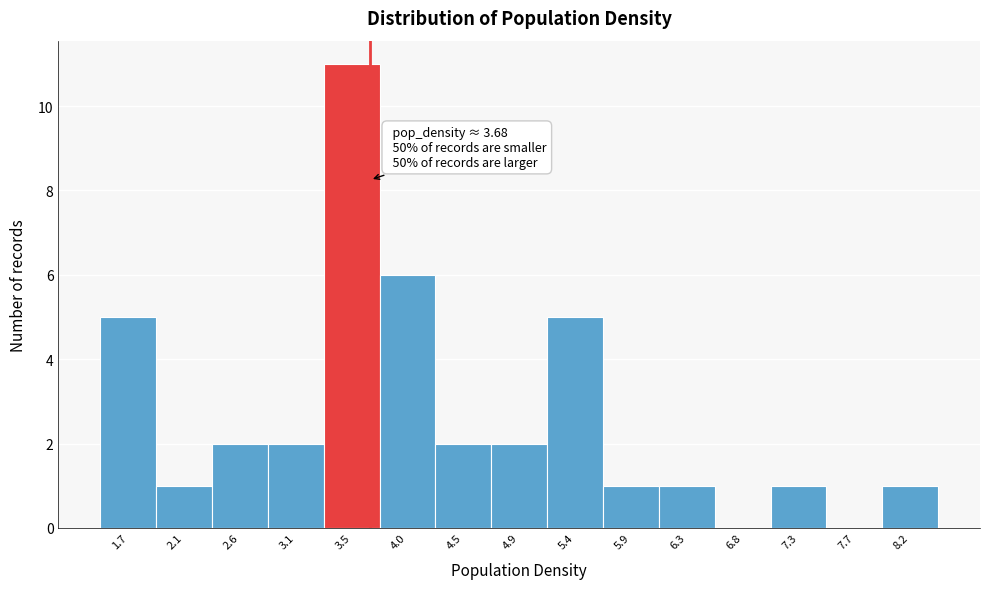

Which range on the x-axis has the tallest bar?

3.30 to 3.75